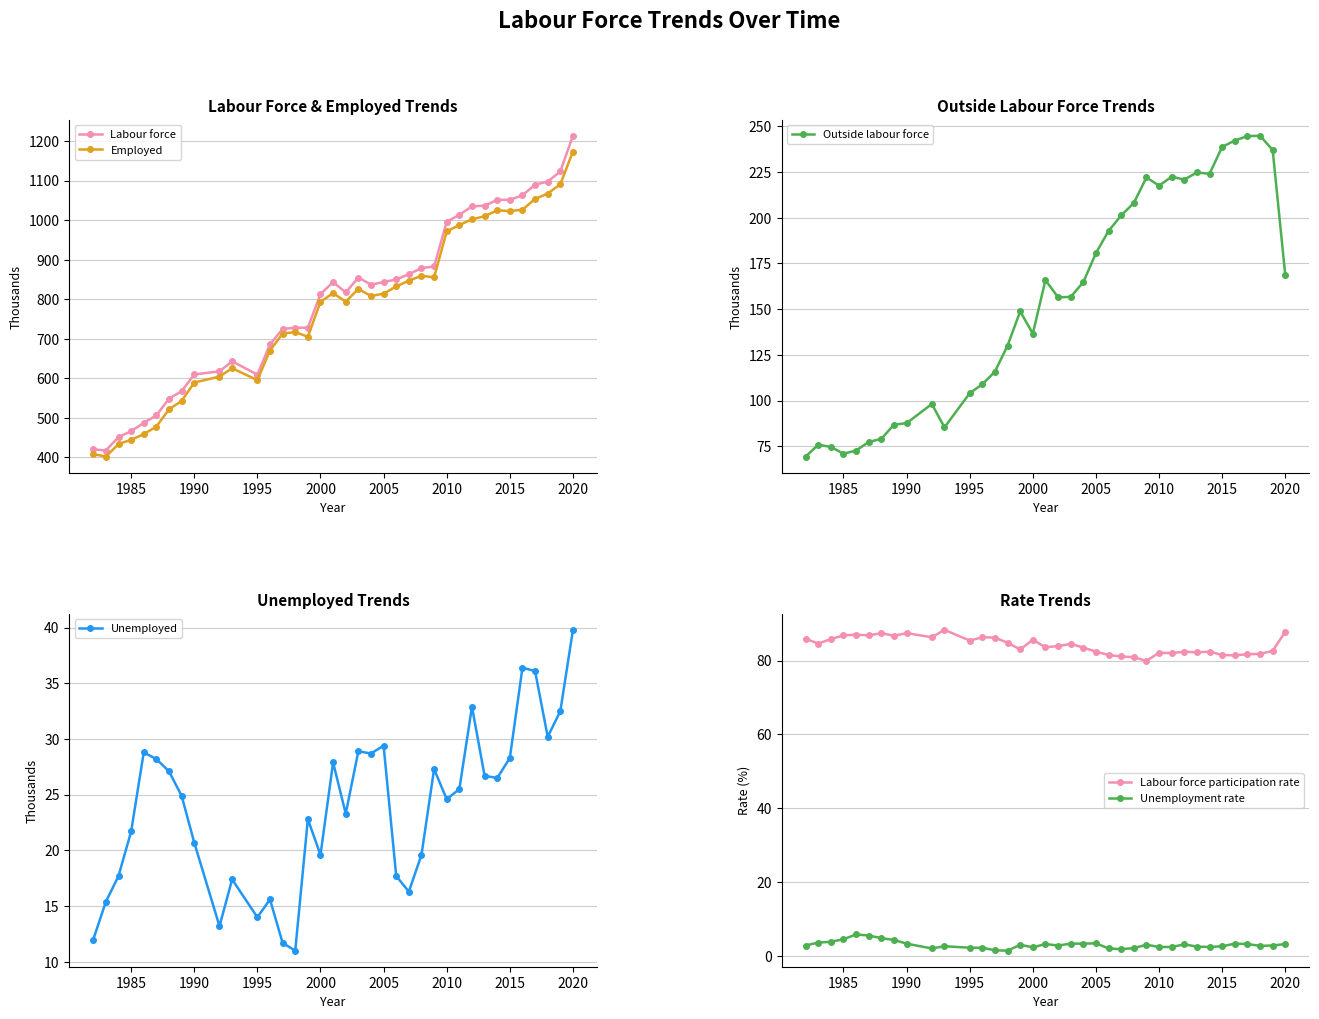

True or false: Employed has more than 0 points higher than both neighbors.

True